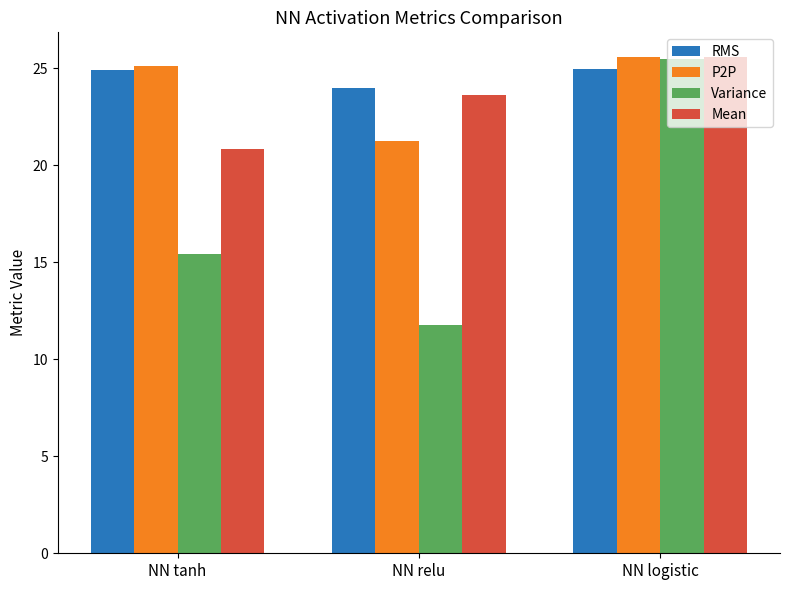

Count the number of data series in this chart.

4